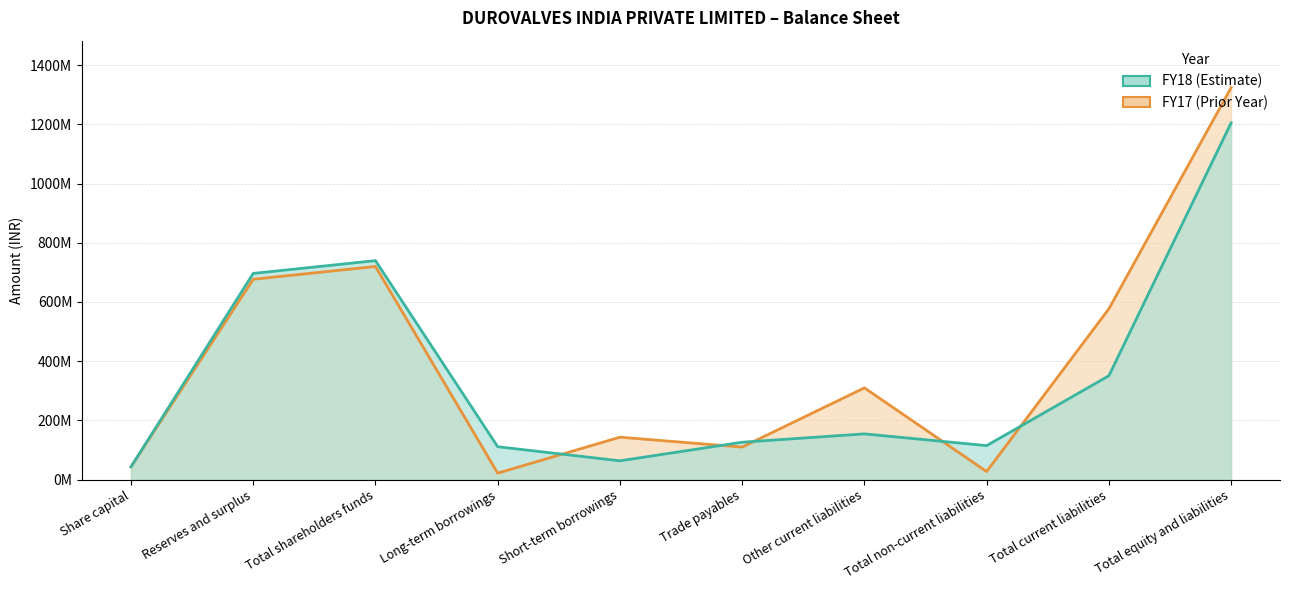

Is it true that FY18 equals 126166000 at Trade payables?

True